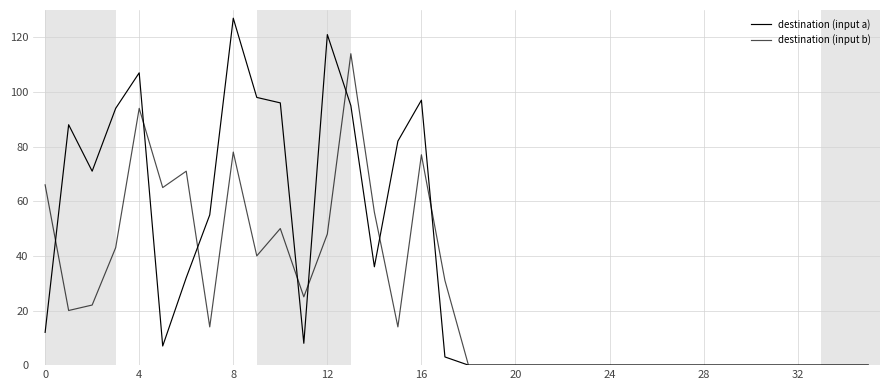

How many lines are shown in the chart?

2